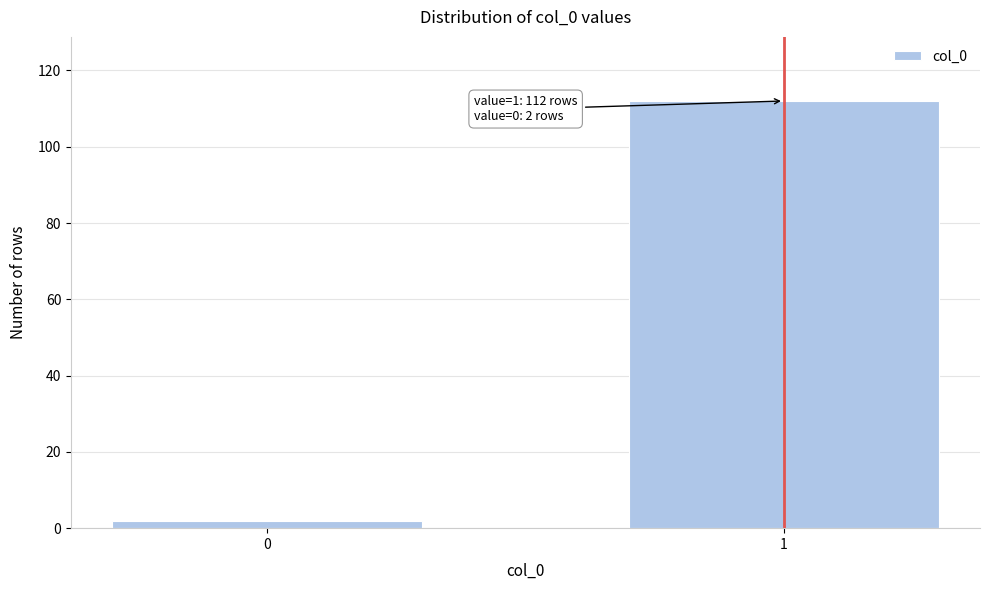

Reading right to left, extract all data points from this chart.

1=112	0=2